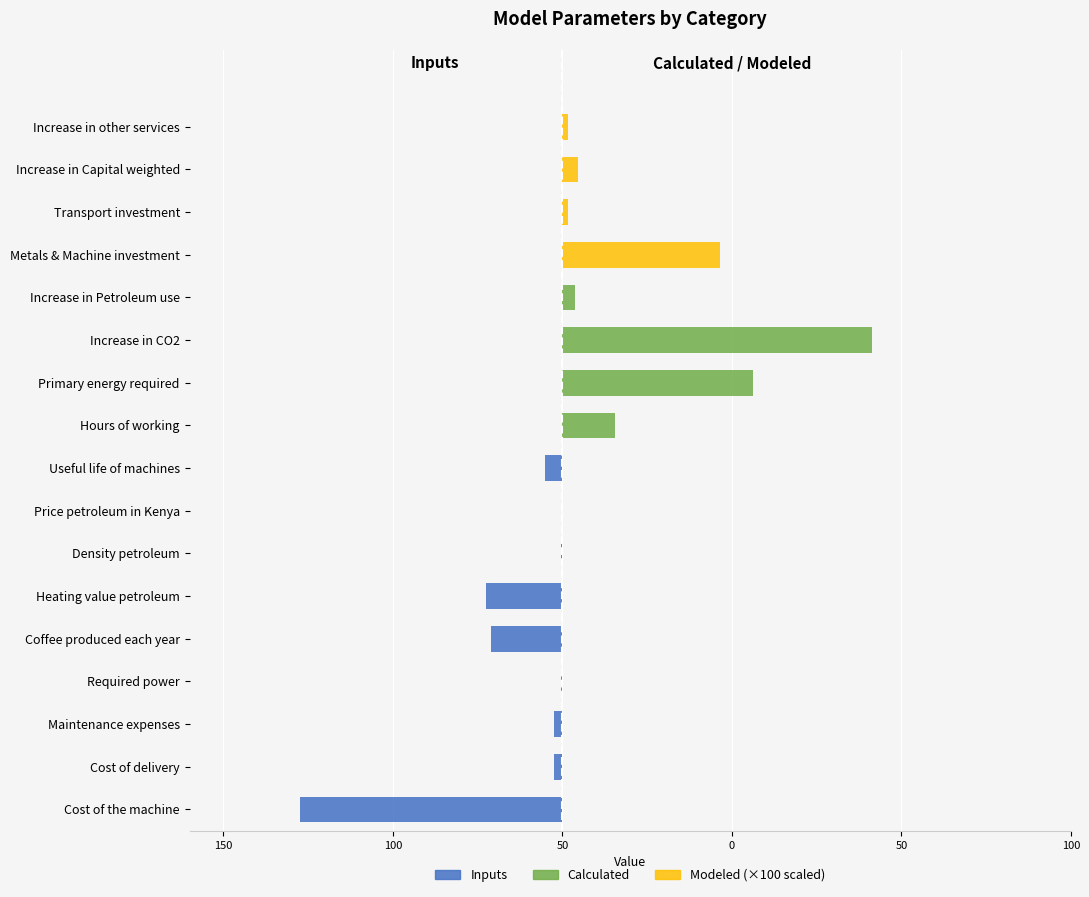

How many groups of bars are there?

17